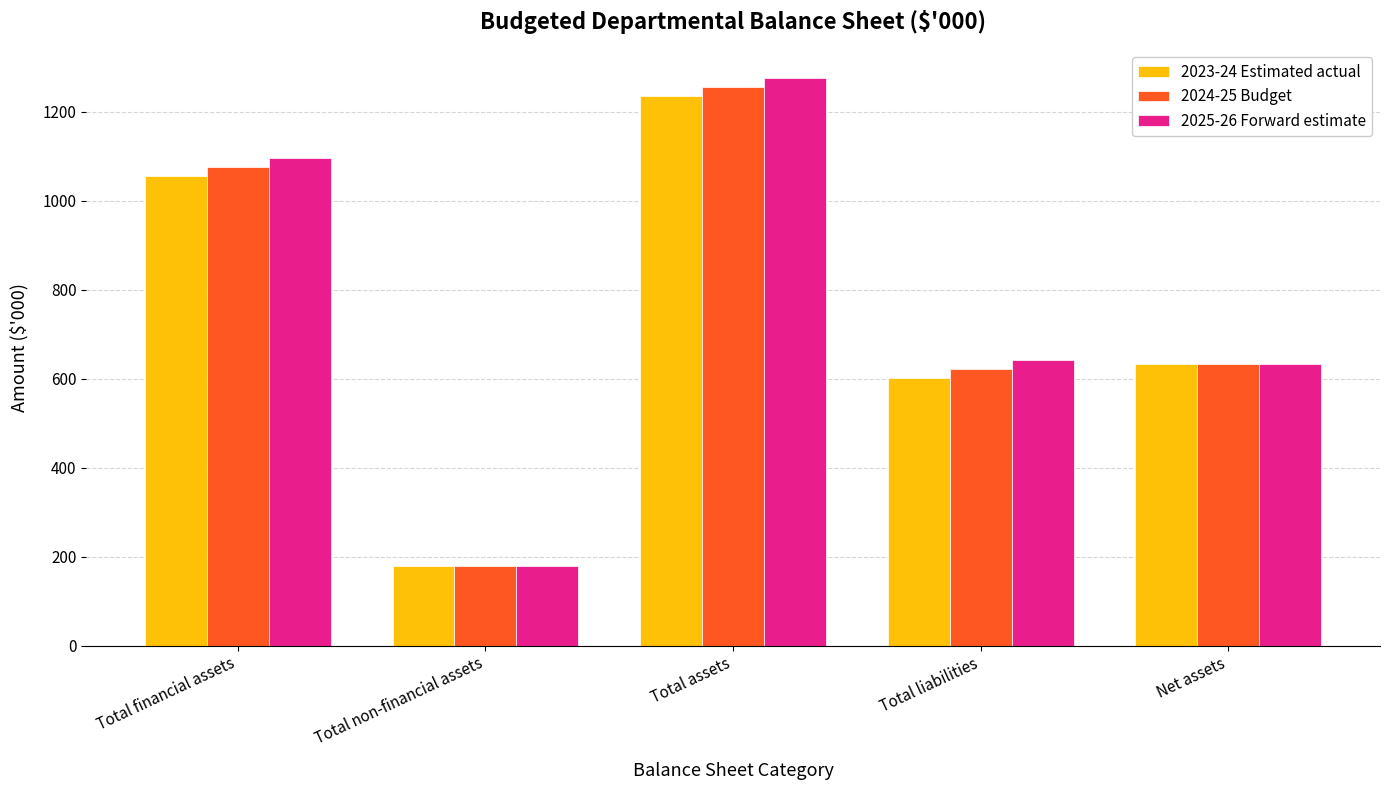

What is the lowest value of the 2023-24 Estimated actual series?

180